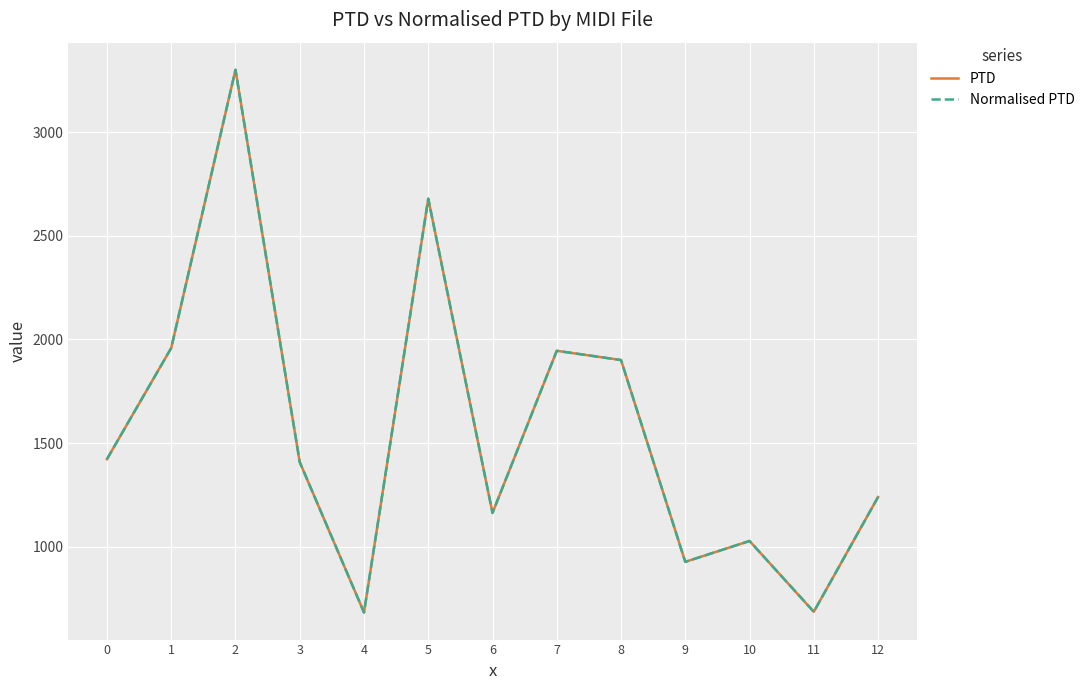

True or false: PTD and Normalised PTD cross at least once.

False